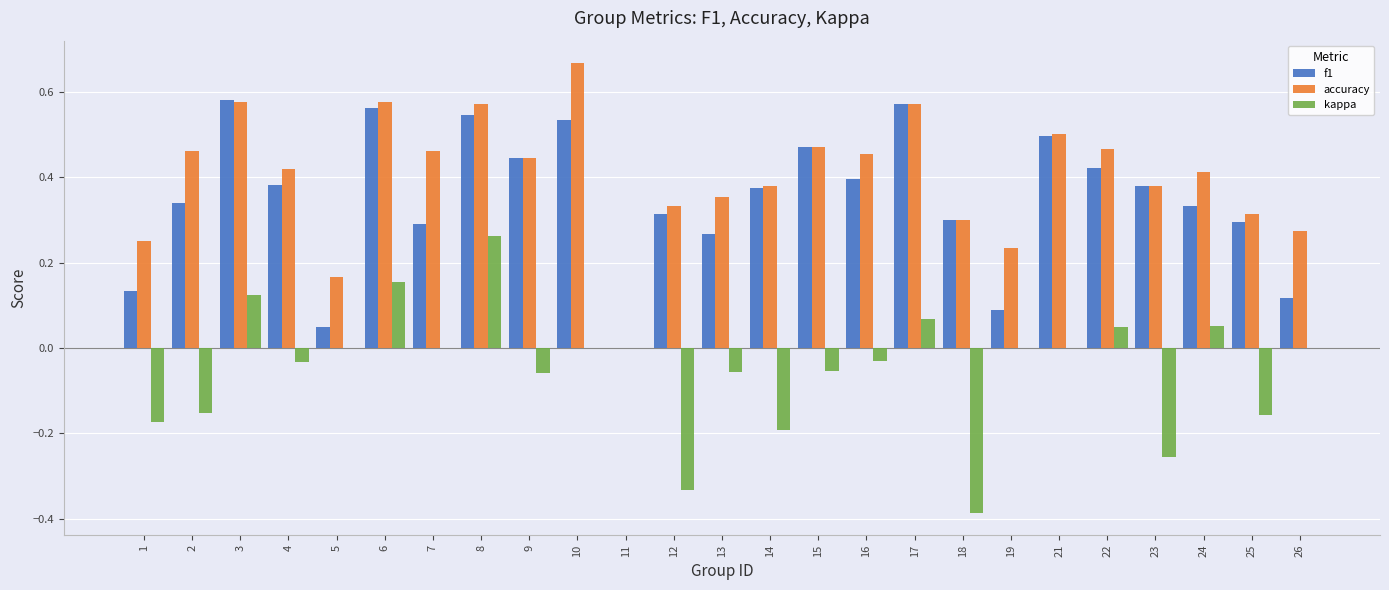

At which category is the sum across all series the highest?

8